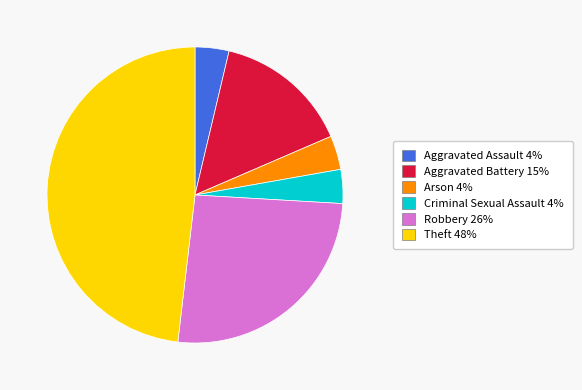

Combined, do Aggravated Assault and Robbery account for over 50%?

No